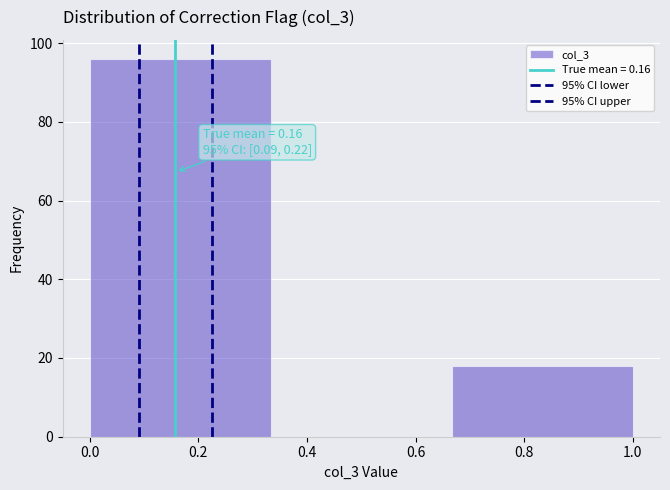

Over which range of the x-axis is the bar tallest?

0.00 to 0.34